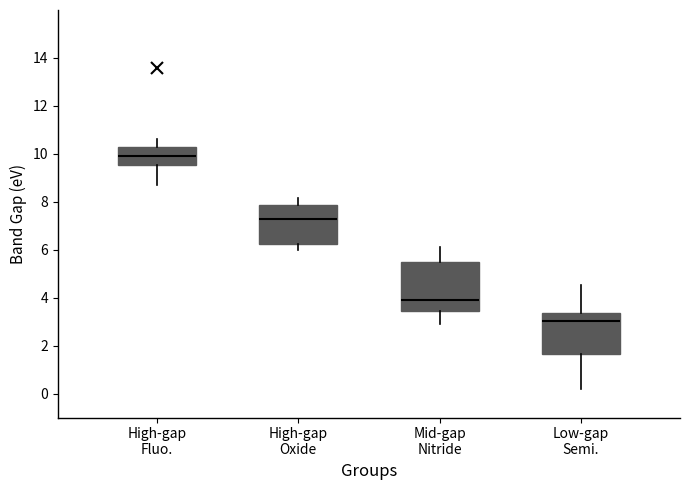

Reading left to right, transcribe this box plot: for each box, give where its median line is, the range the box spans, and where its two whiskers end, as read against the y-axis. The values are not printed on the chart, so give them approximately, as read against the axis.

High-gap Fluo.: median 10.0, box 9.6 to 10.4, whiskers 8.8 to 10.6
High-gap Oxide: median 7.2, box 6.2 to 7.8, whiskers 6.0 to 8.2
Mid-gap Nitride: median 4.0, box 3.4 to 5.4, whiskers 3.0 to 6.2
Low-gap Semi.: median 3.0, box 1.6 to 3.4, whiskers 0.2 to 4.6